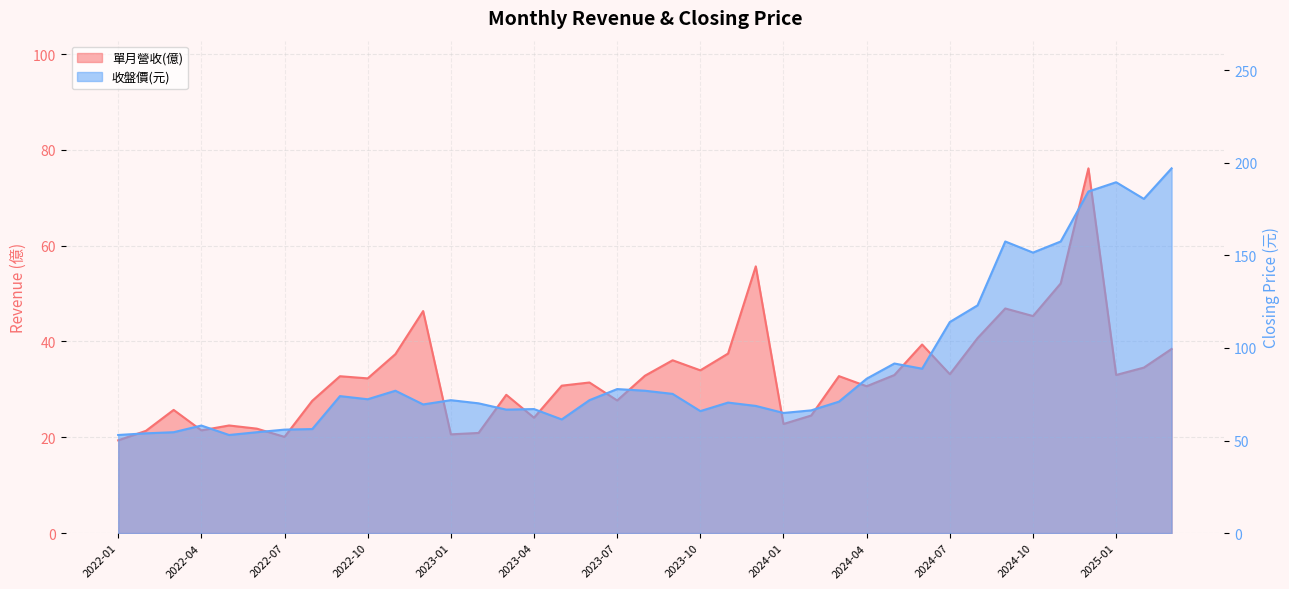

Which series has the largest range (max minus min)?

收盤價